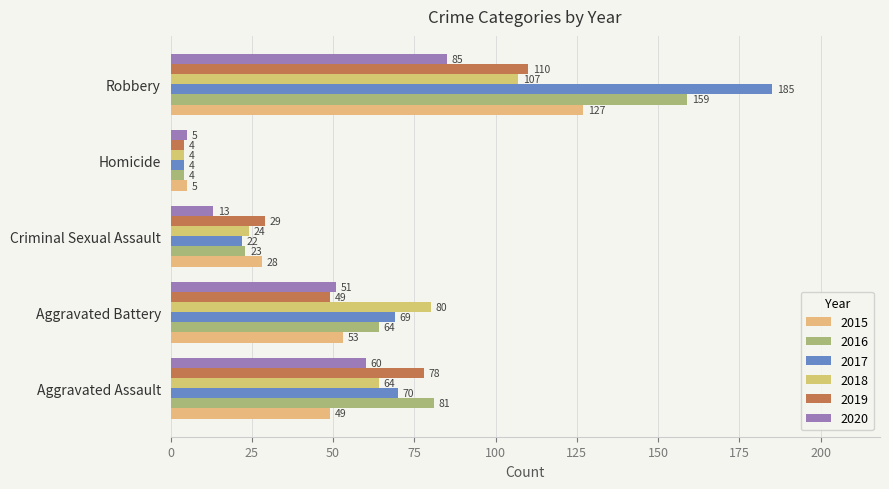

The value of 2018 at Aggravated Assault is 64. True or false?

True